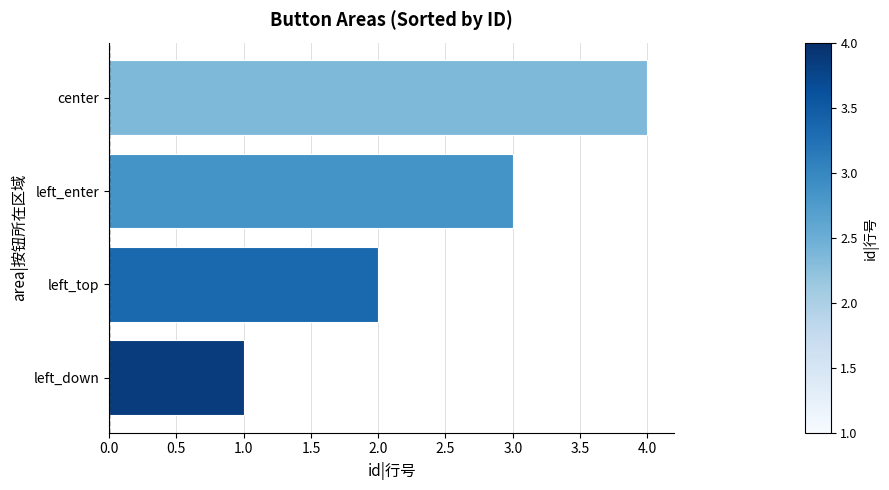

What is the ratio of the value at left_enter to the value at left_down?

3.0